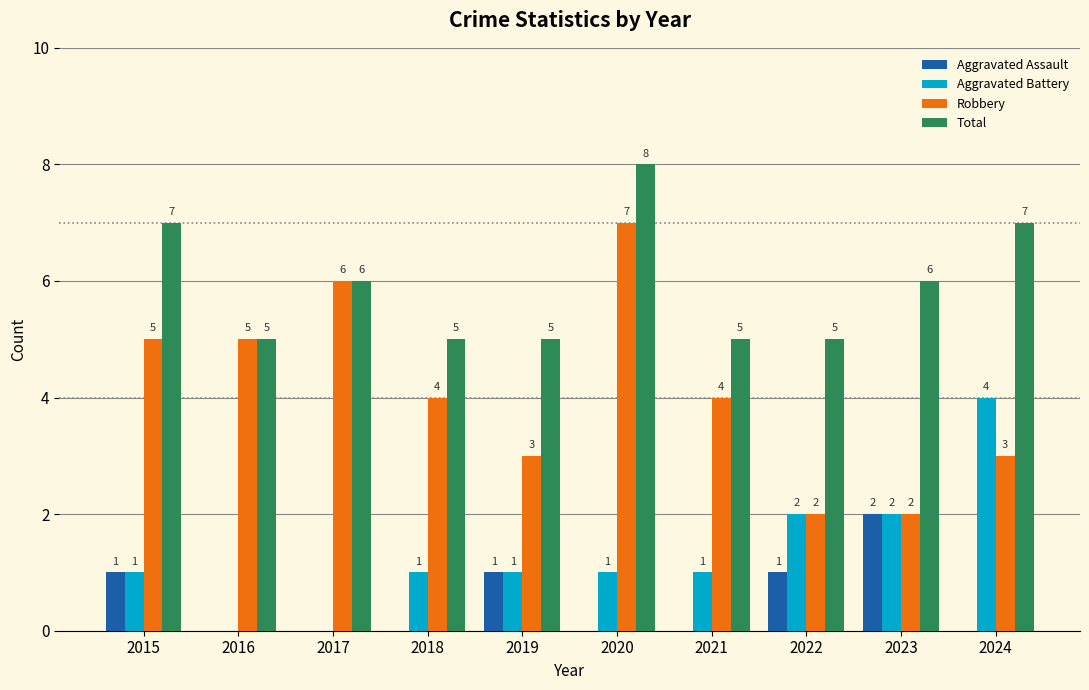

What is the approximate value of Robbery at 2019?

3